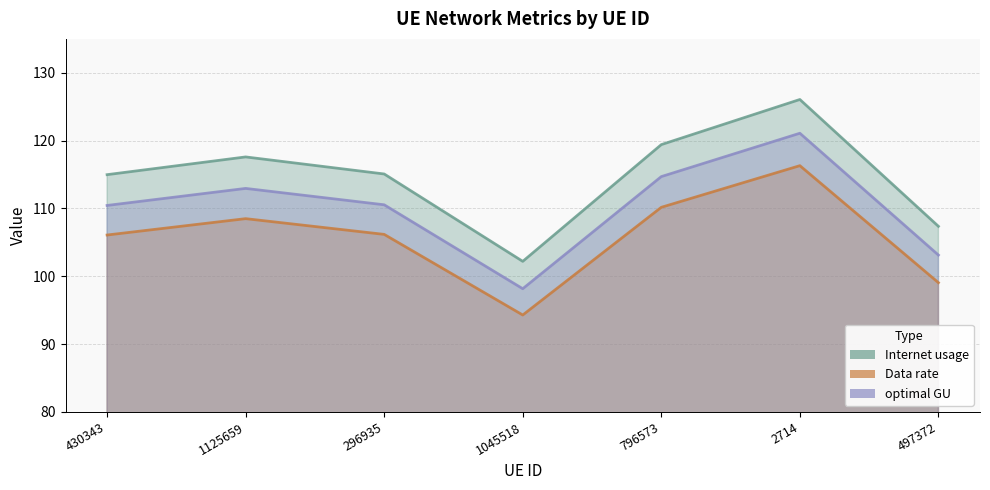

Which series changed the most between 430343 and 296935?

Internet usage